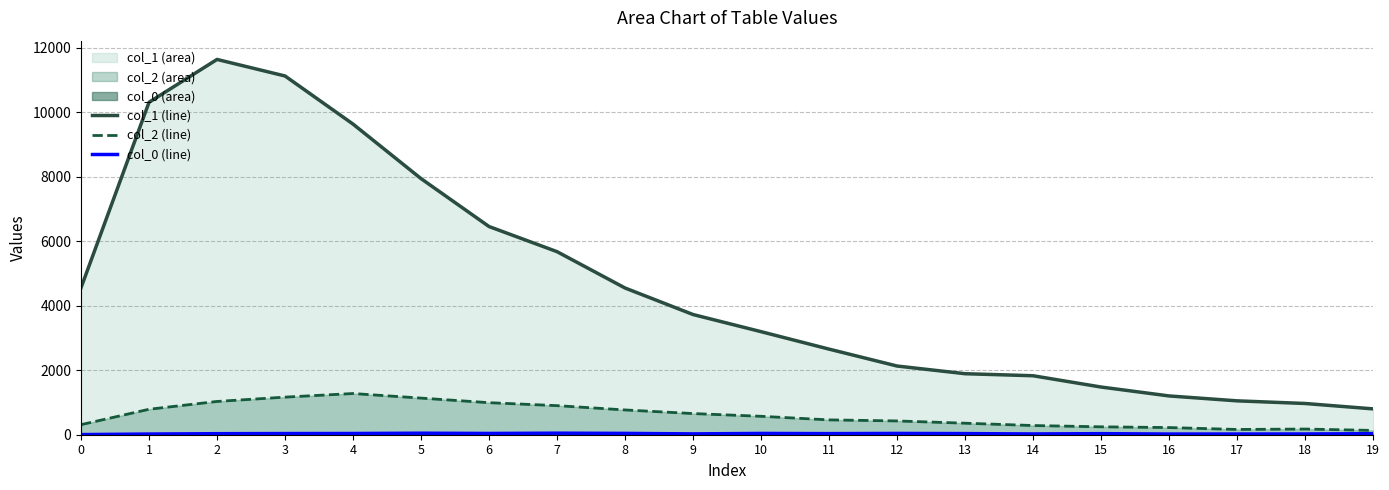

What is the difference between the col_1 (line) values at 6 and 0?

1898